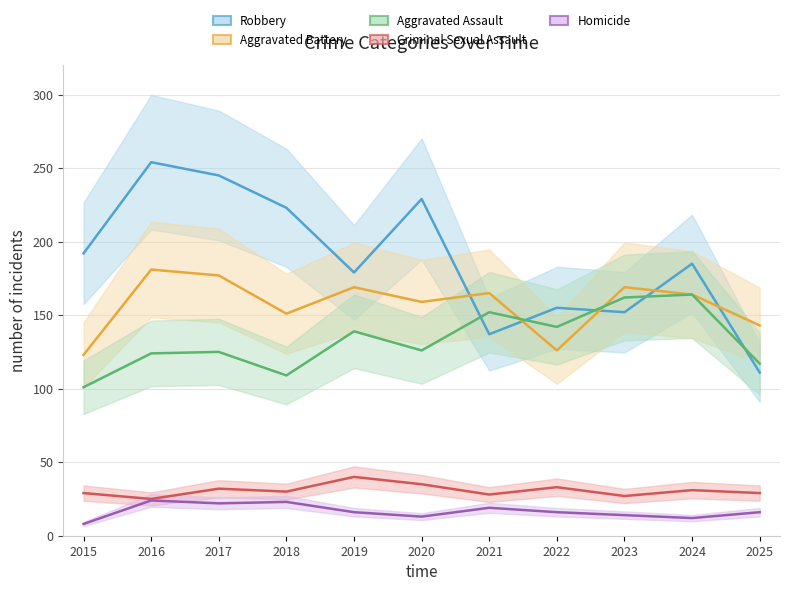

What is the sum of the Aggravated Battery values at 2021 and 2018?

316